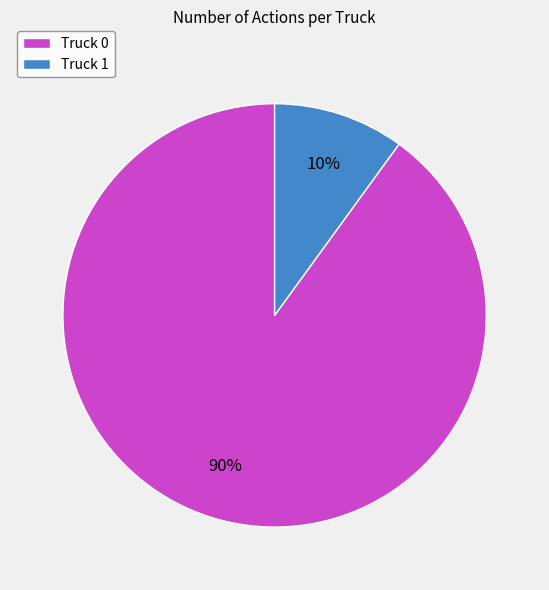

What is the ratio of the value at Truck 0 to the value at Truck 1?

9.0